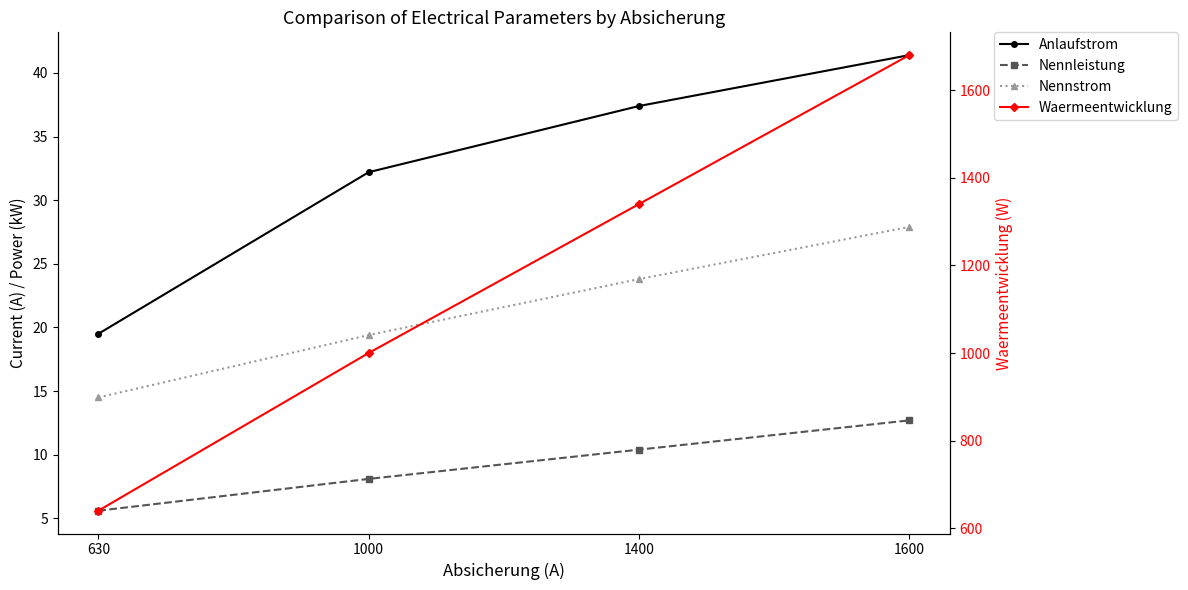

At which category is the sum across all series the highest?

1600